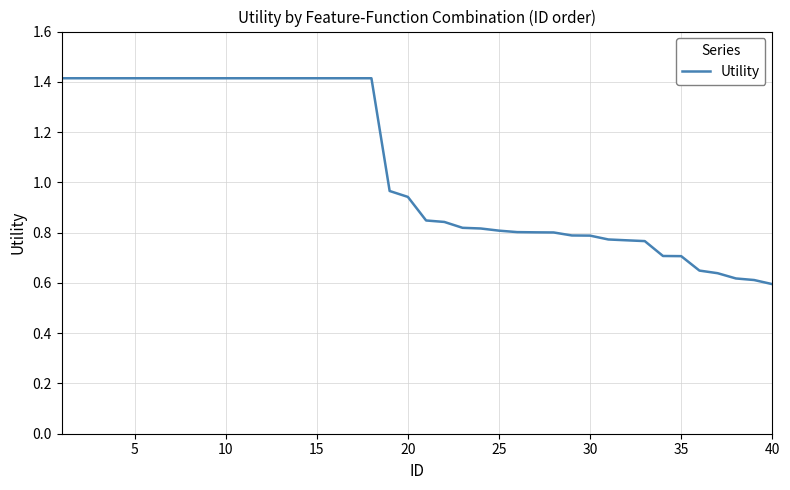

What is the greatest value displayed?

1.4